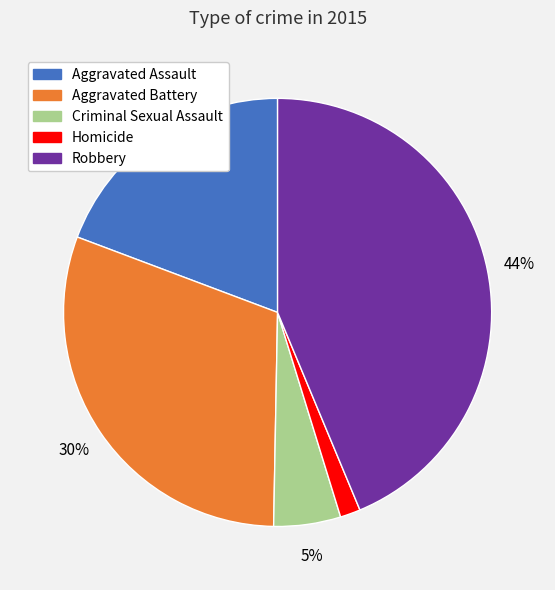

To the nearest percent, what is the combined percentage of Aggravated Battery and Criminal Sexual Assault?

35%